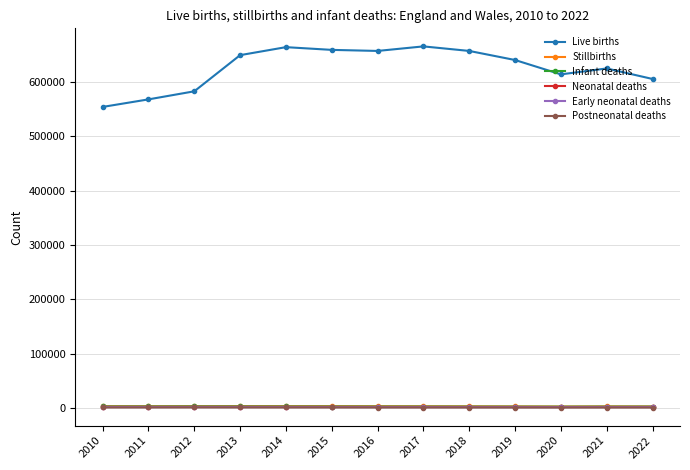

What are all the series names shown in the legend?

Live births, Stillbirths, Infant deaths, Neonatal deaths, Early neonatal deaths, Postneonatal deaths